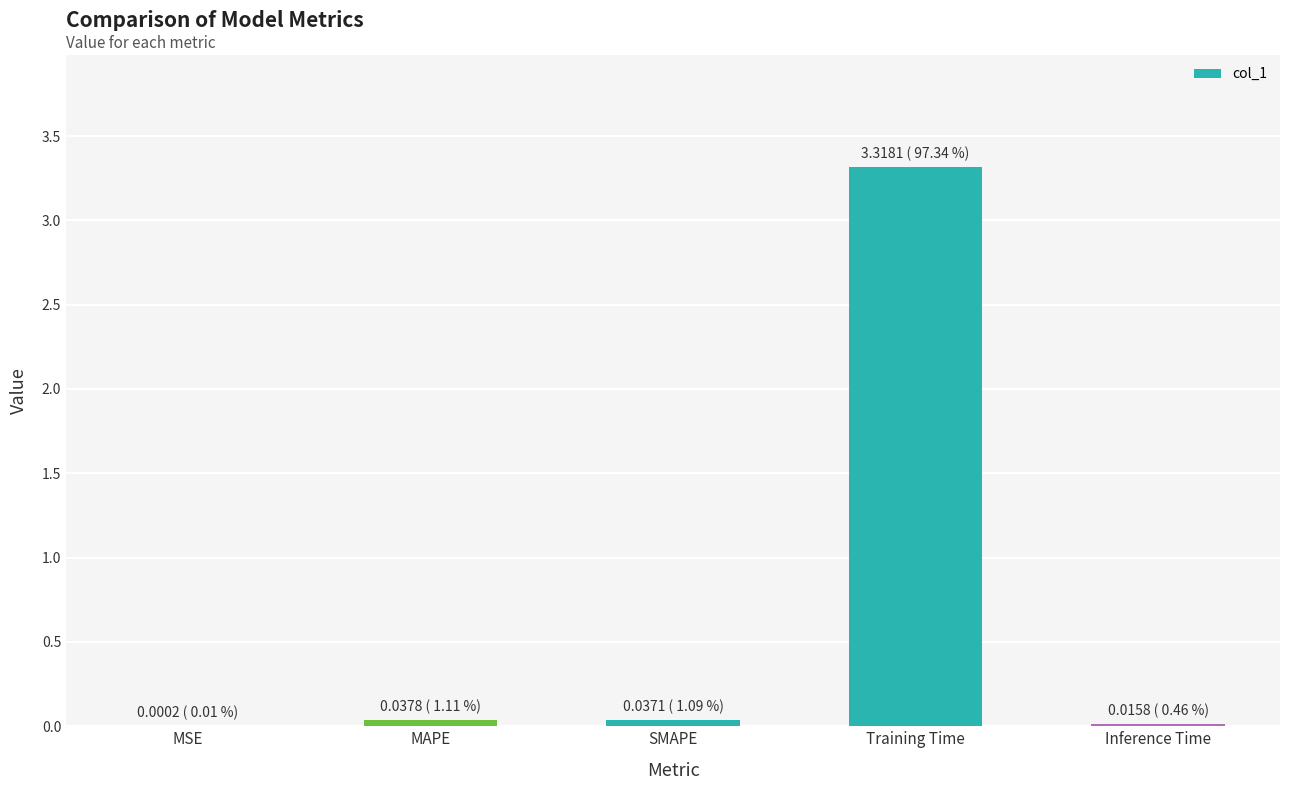

Is it true that the value at Training Time is 1.6?

False